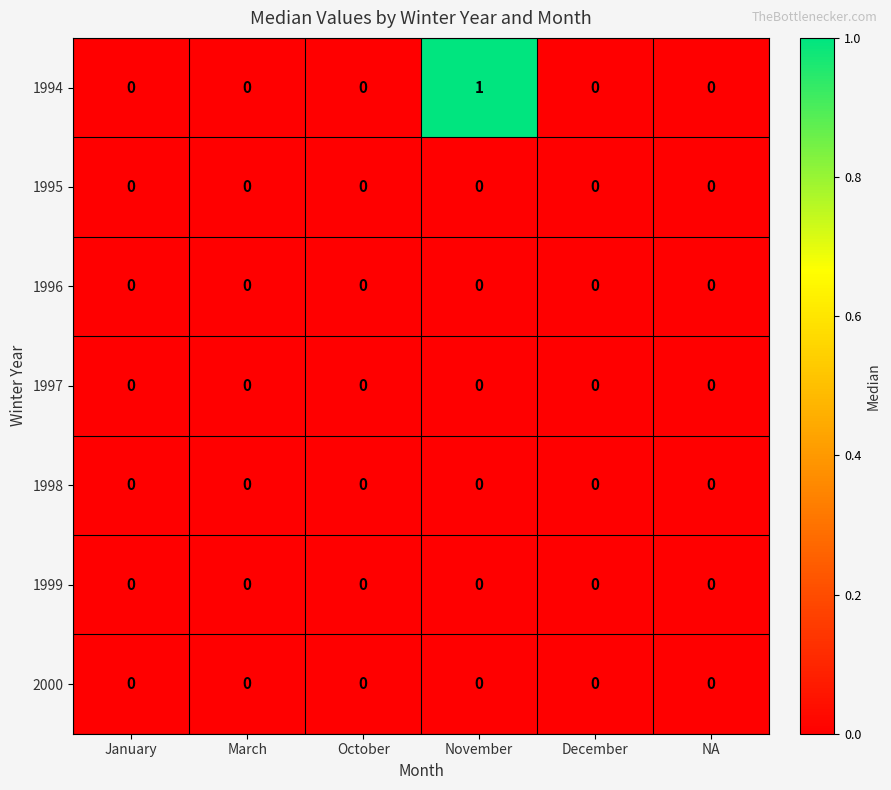

Which series has the largest range (max minus min)?

1994